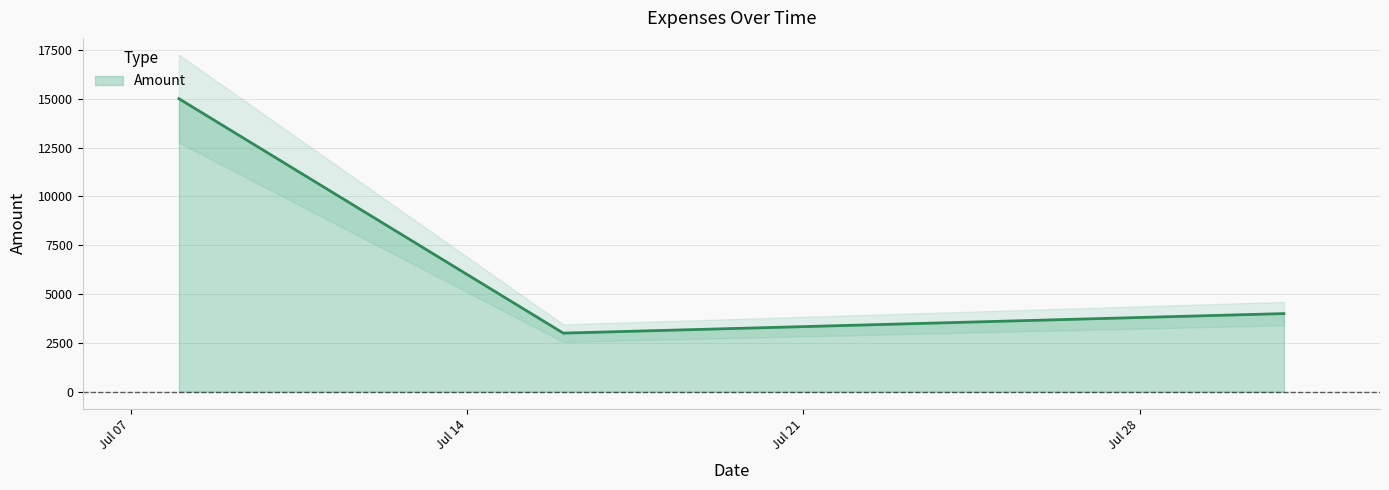

What is the ratio of the value at 2025-07-16 to the value at 2025-07-08?

0.2